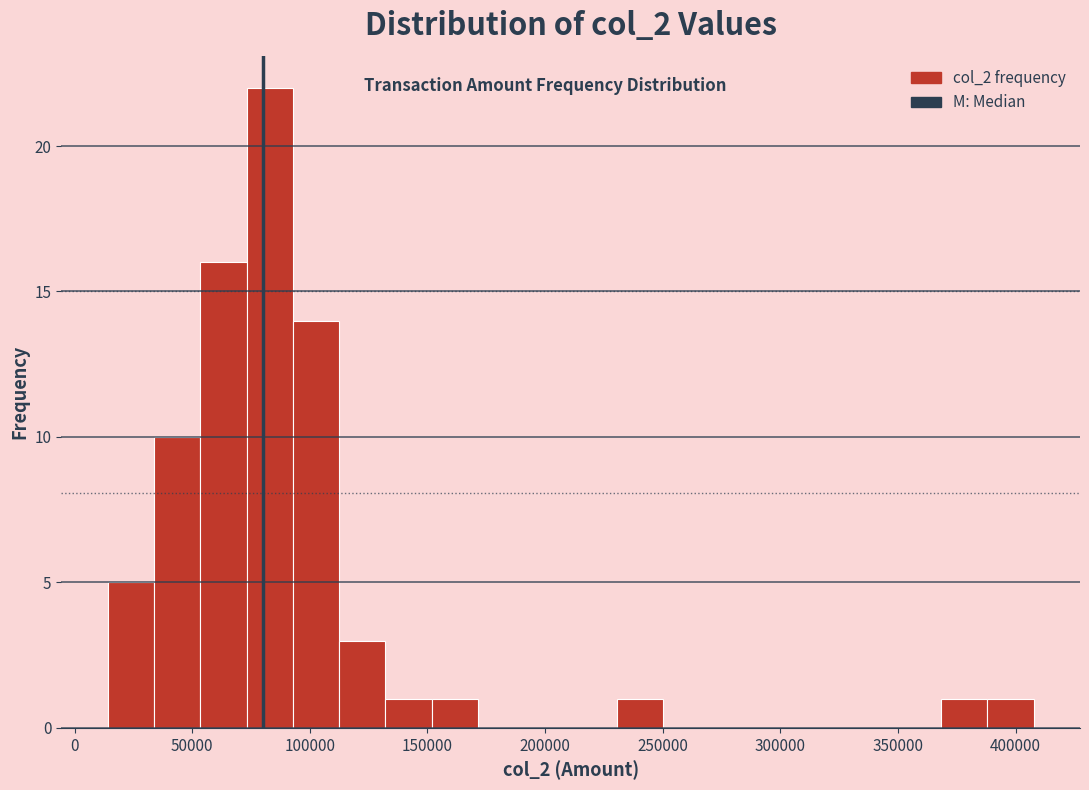

Read against the x-axis, roughly where is the centre of the tallest bar?

85000